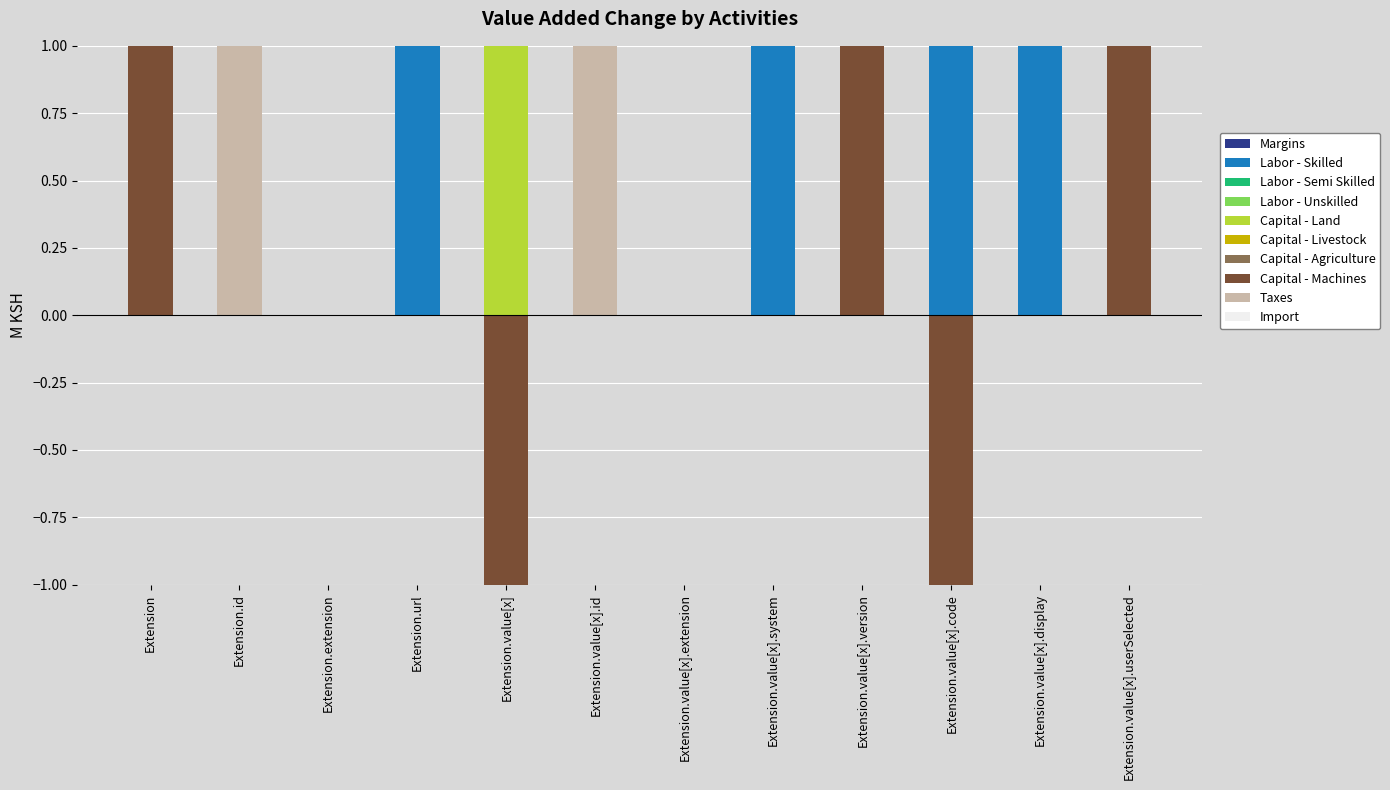

Between Extension.id and Extension.value[x].userSelected, which is larger?

Extension.id